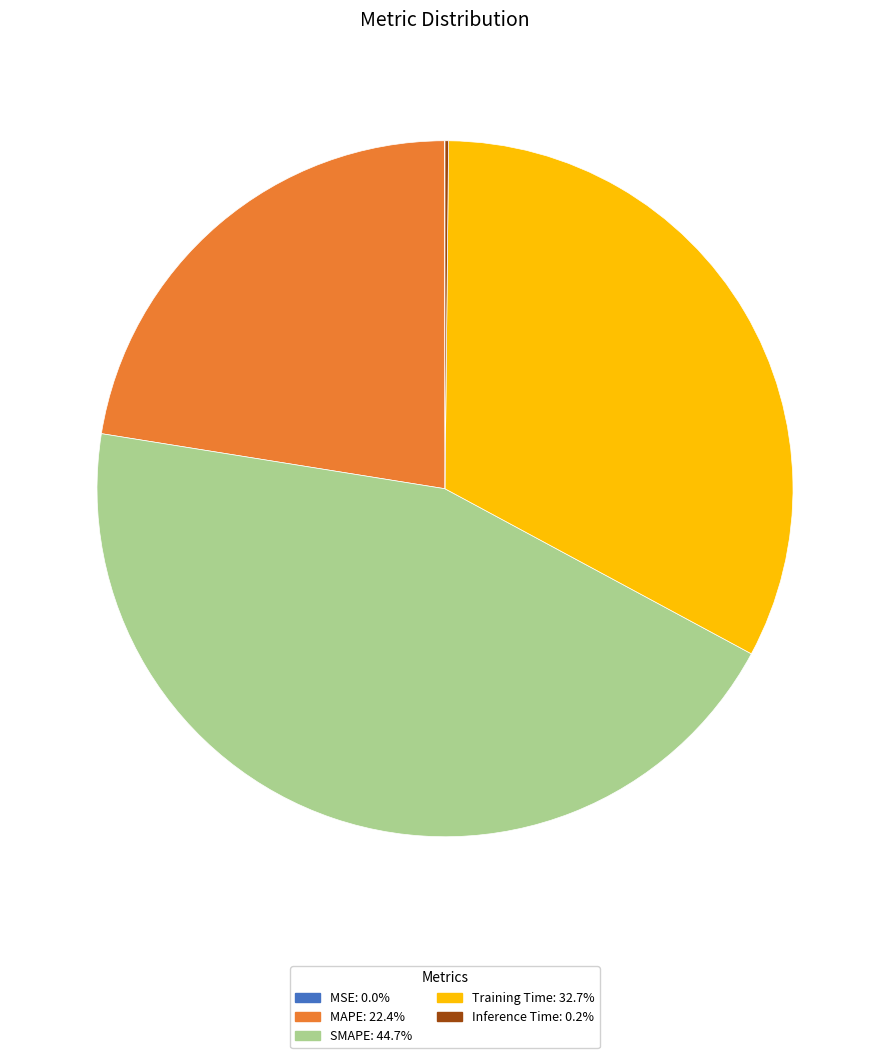

Combined, do SMAPE and MAPE account for over 50%?

Yes